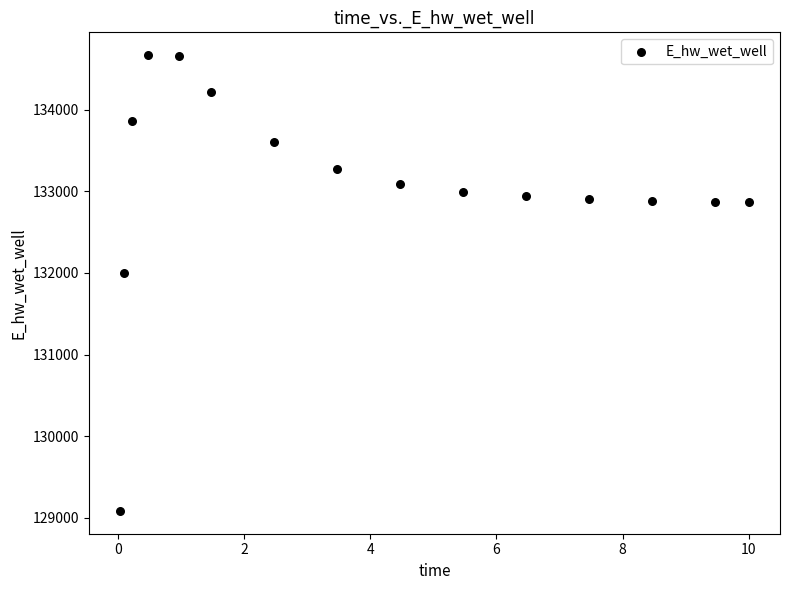

What is the range of Y values (max minus min)?

5581.7